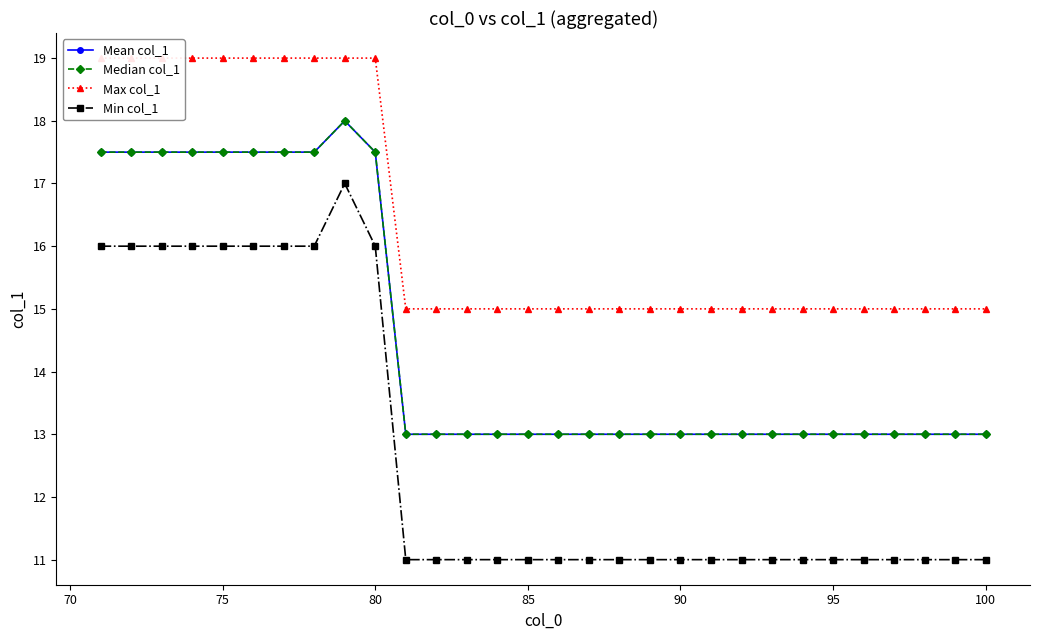

How many Max col_1 values are between 15 and 19?

30